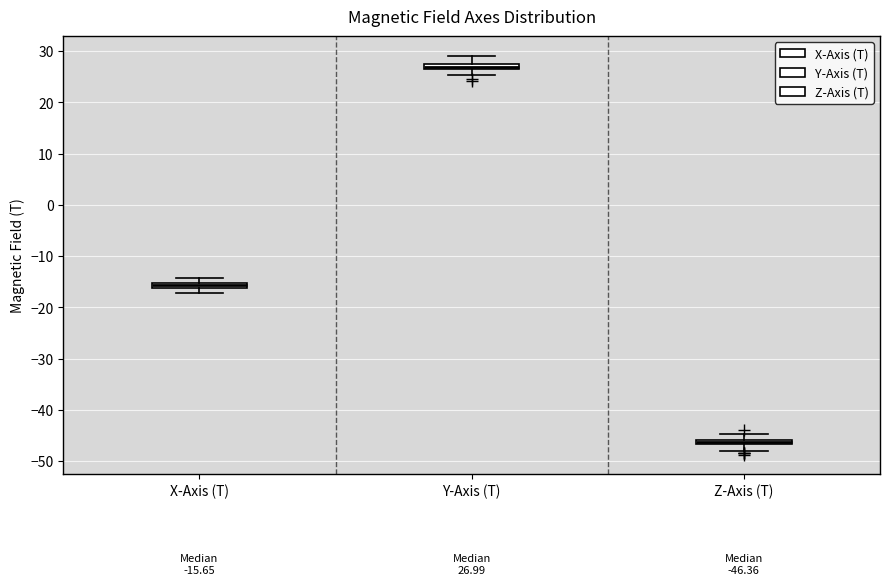

Which box has the highest median line?

Y-Axis (T)